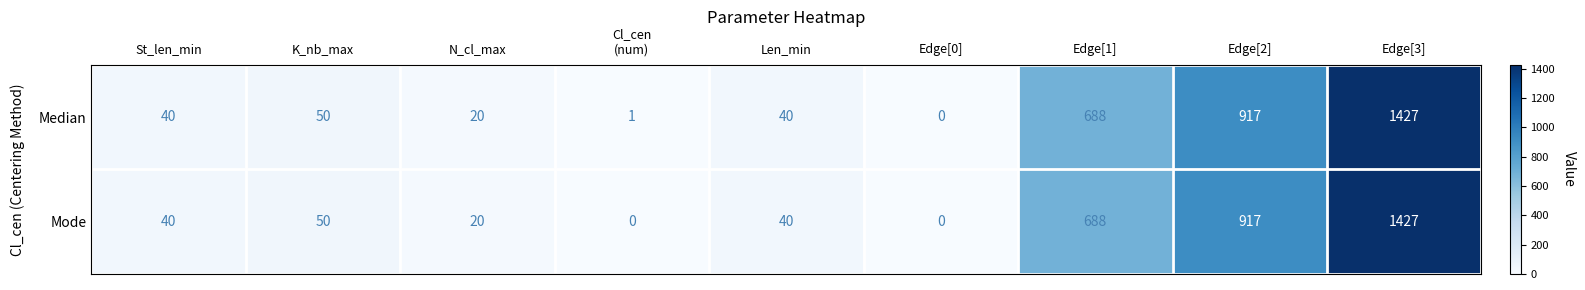

What is the average value of the Median series?

354